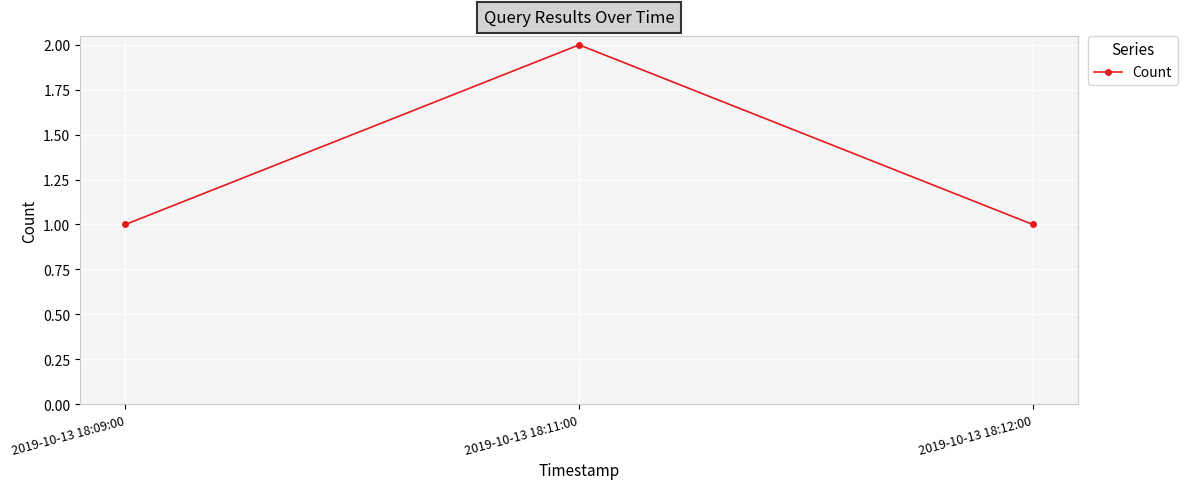

Does the chart have visible grid lines?

Yes